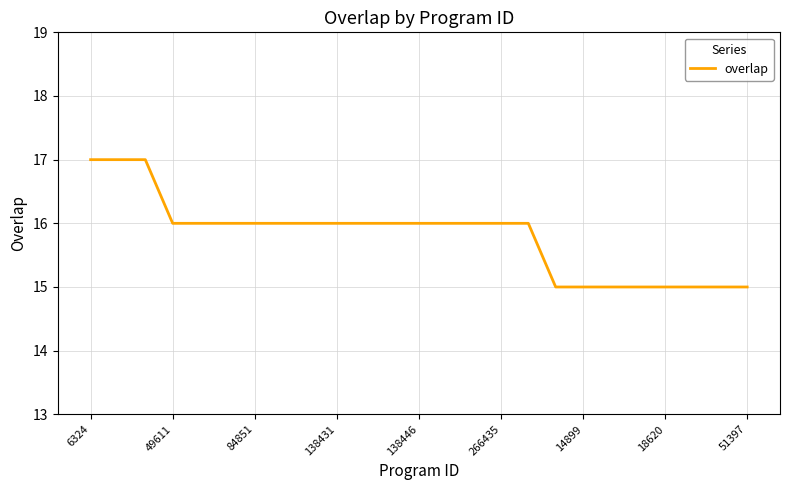

Reading left to right, transcribe all the data shown in this chart.

17	17	17	16	16	16	16	16	16	16	16	16	16	16	16	16	16	15	15	15	15	15	15	15	15